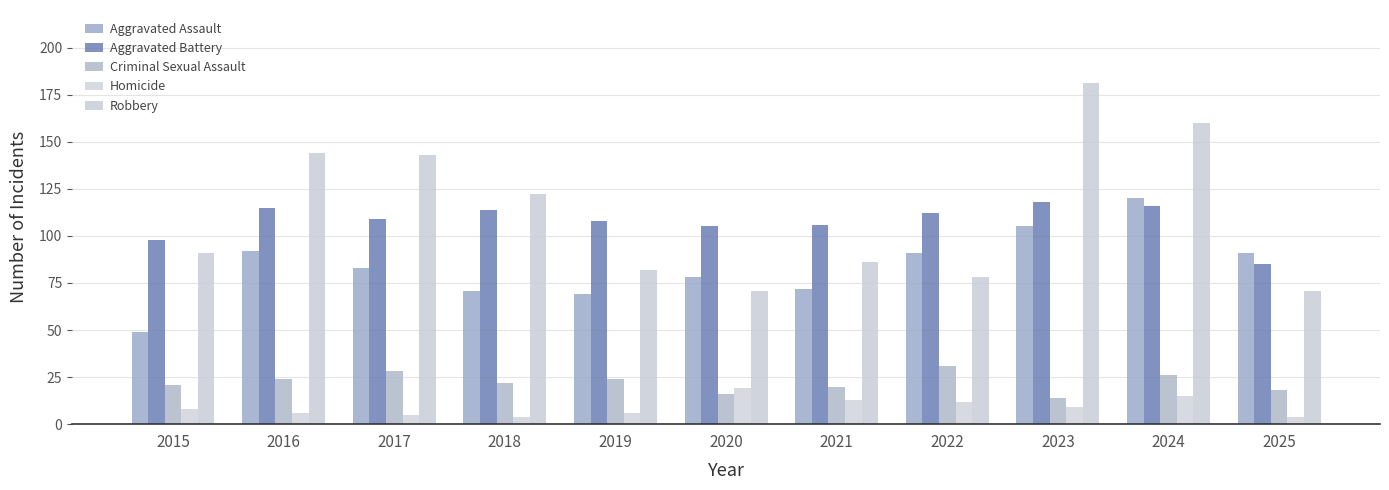

List the series in order of their peak value, lowest first.

Homicide, Criminal Sexual Assault, Aggravated Battery, Aggravated Assault, Robbery